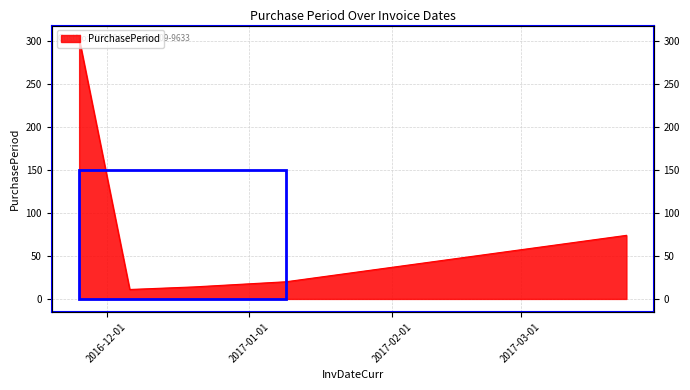

How many categories are shown in the chart?

5